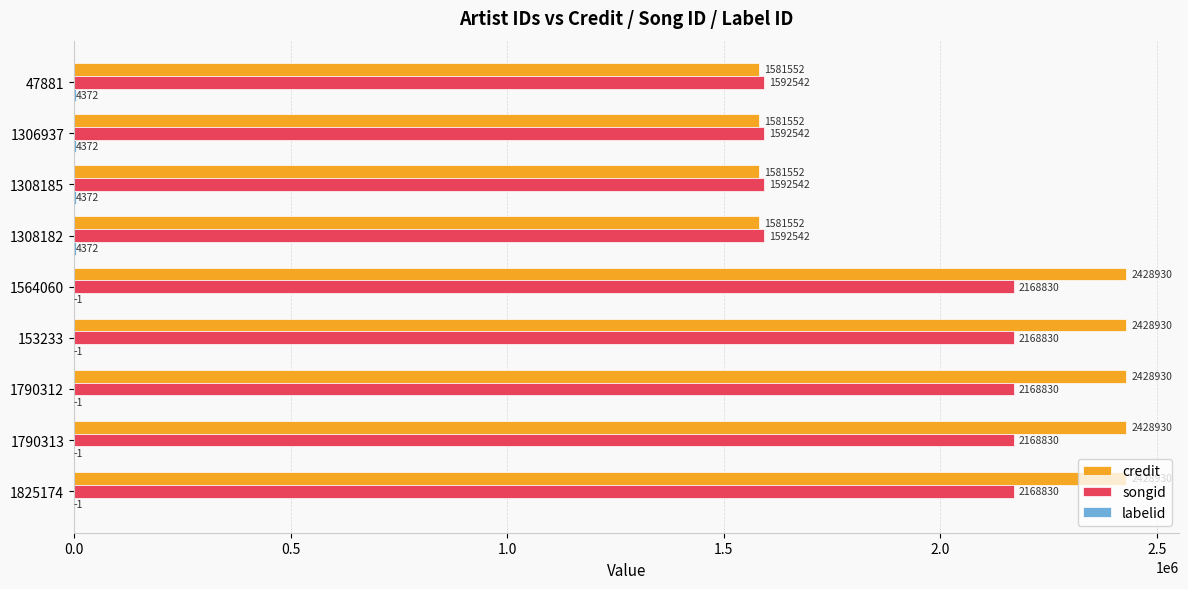

Which series has the largest total across all categories?

credit